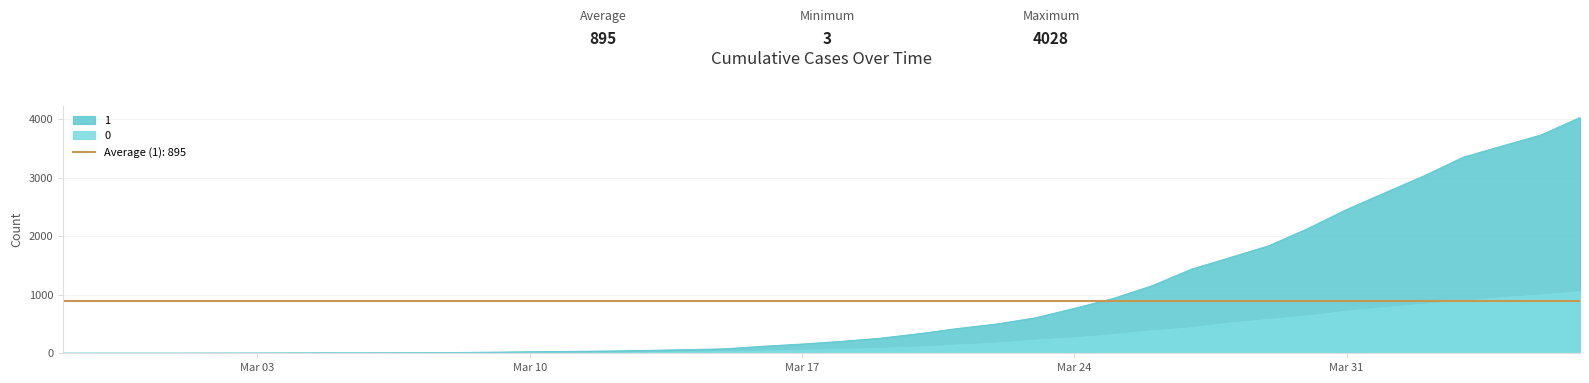

How many series are shown in this chart?

2